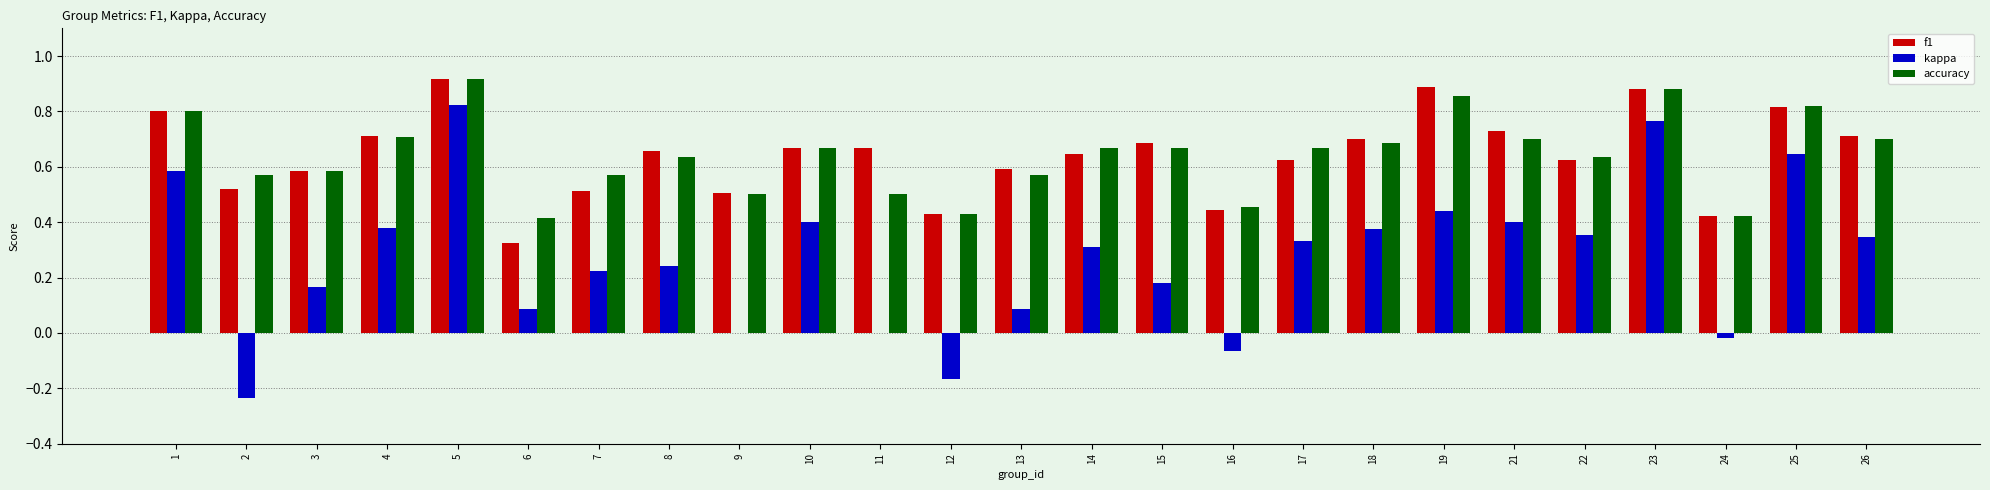

How many groups of bars are there?

25